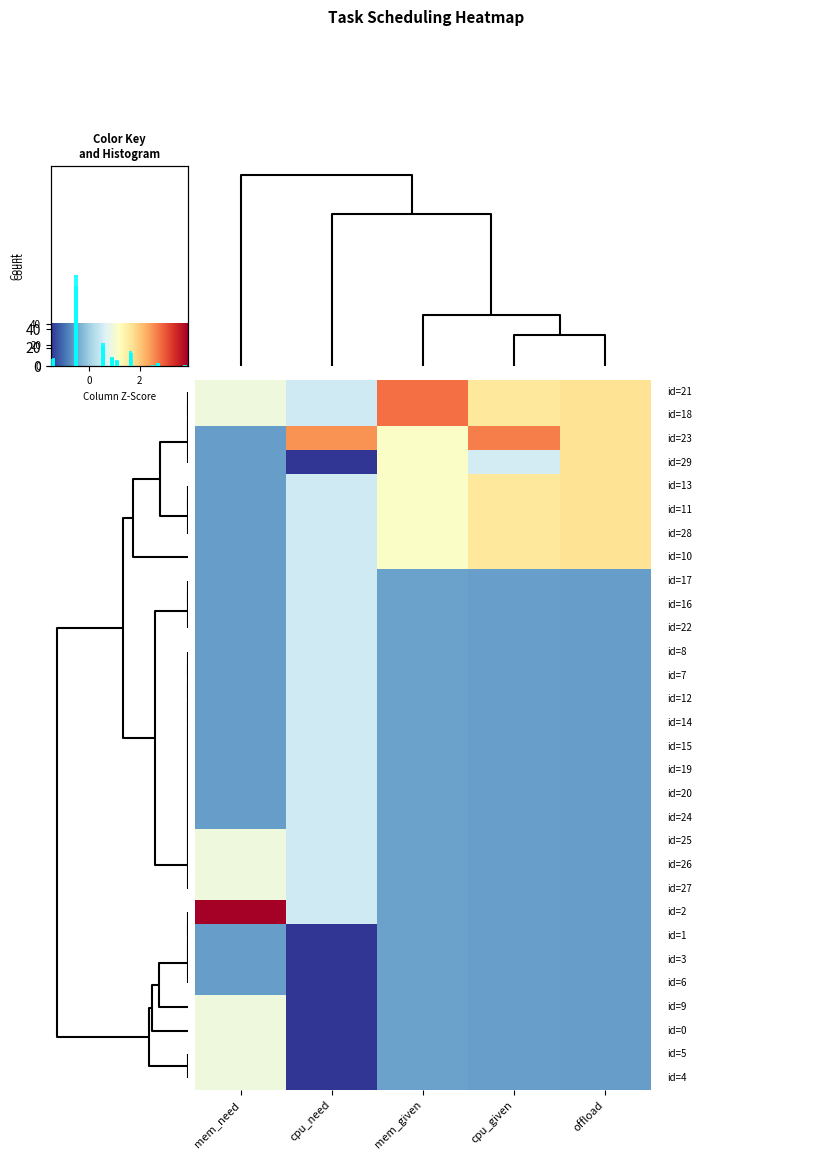

Count the number of categories in the chart.

5